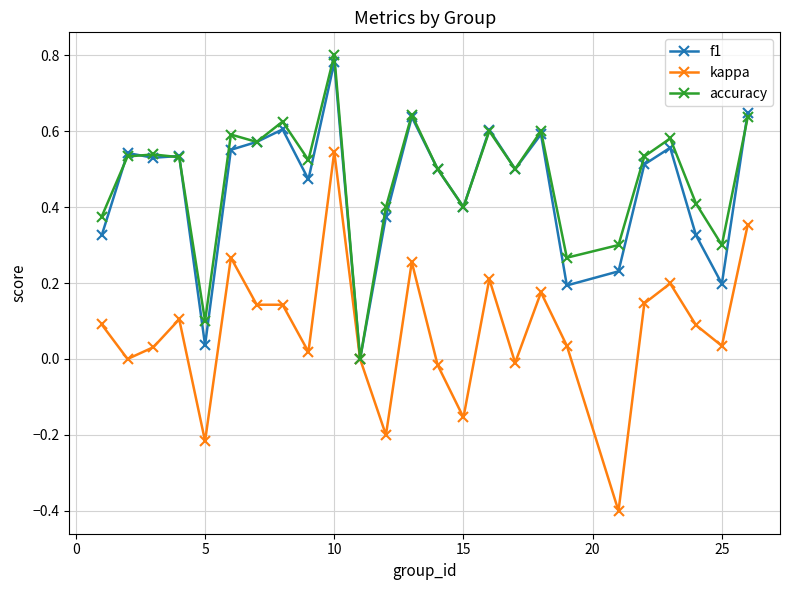

Which series has the largest range (max minus min)?

kappa